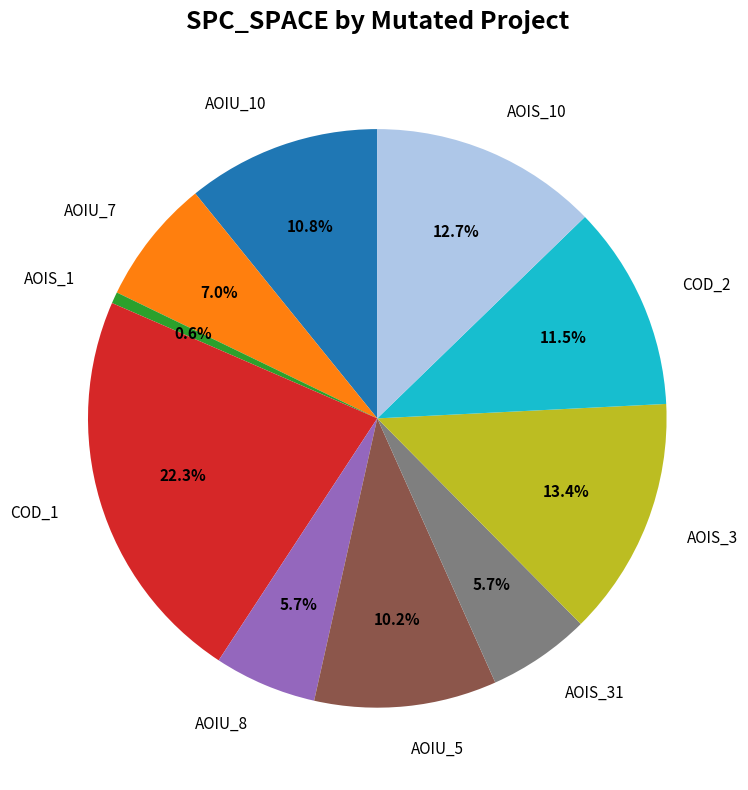

Does AOIS_1 account for over 50% of the chart?

No